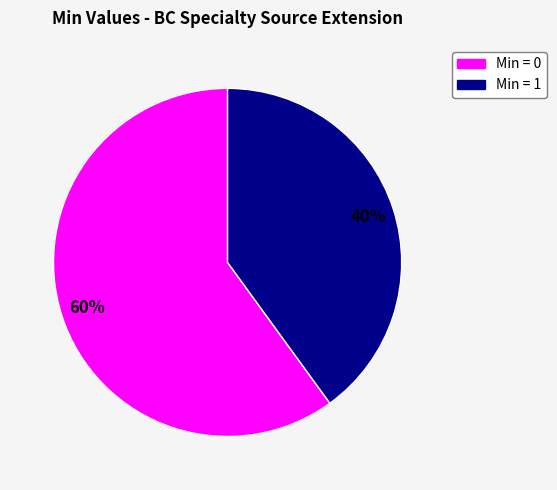

How many segments does this pie chart have?

2